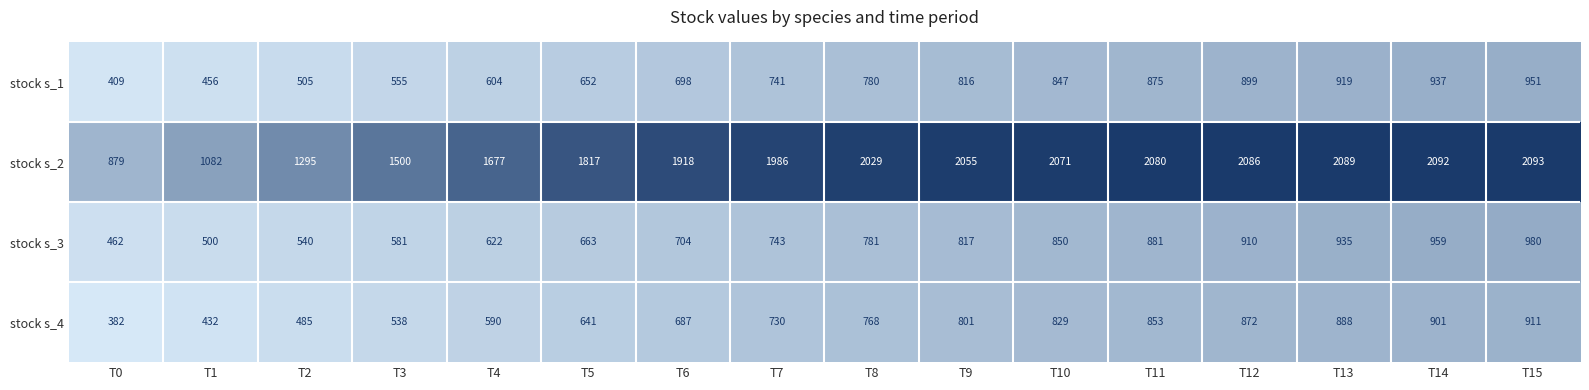

The value of stock s_4 at T13 is 888. True or false?

True